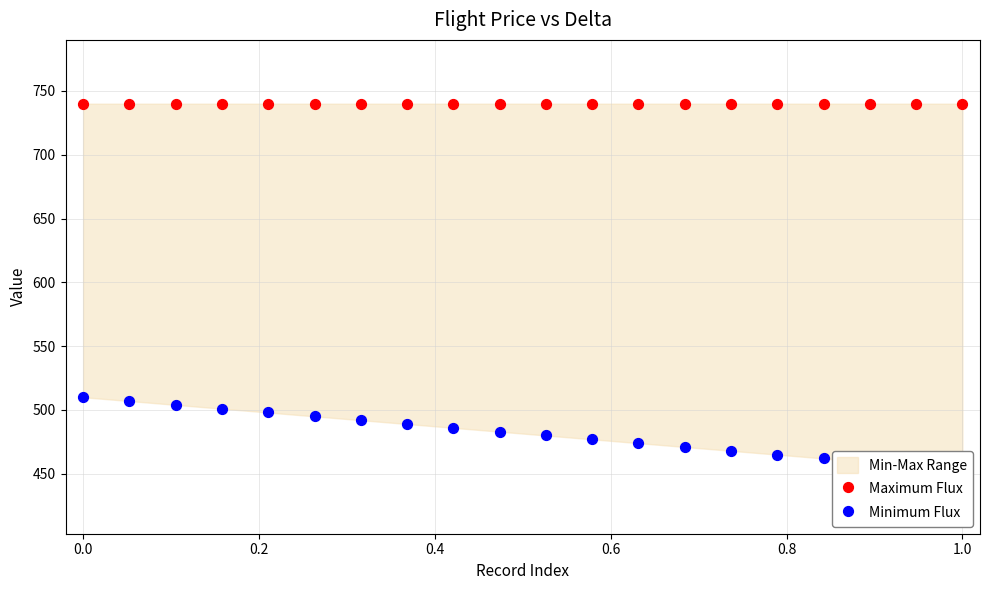

Which series reaches the maximum Y coordinate?

Maximum Flux